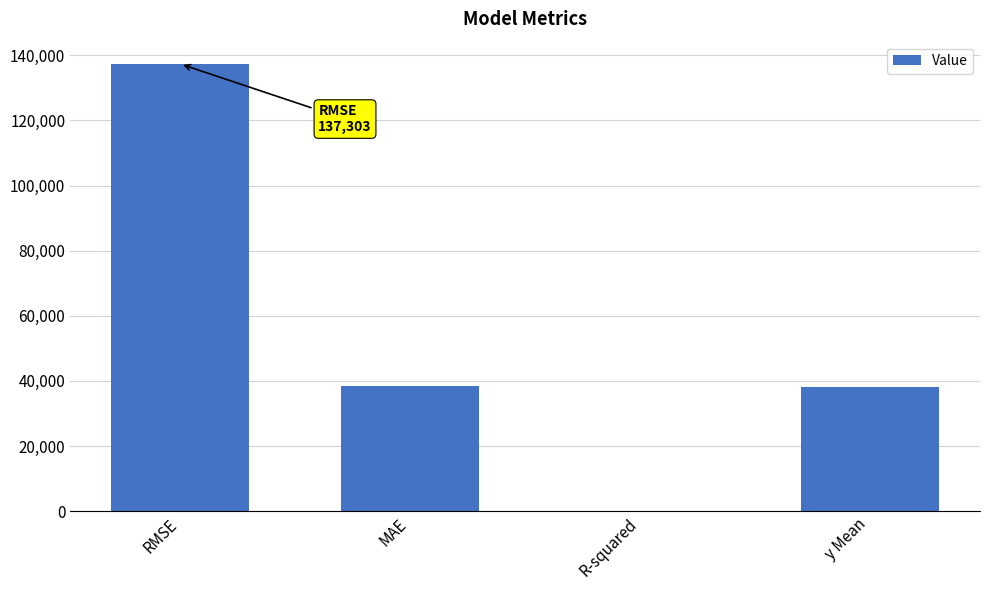

Are the bars horizontal?

No